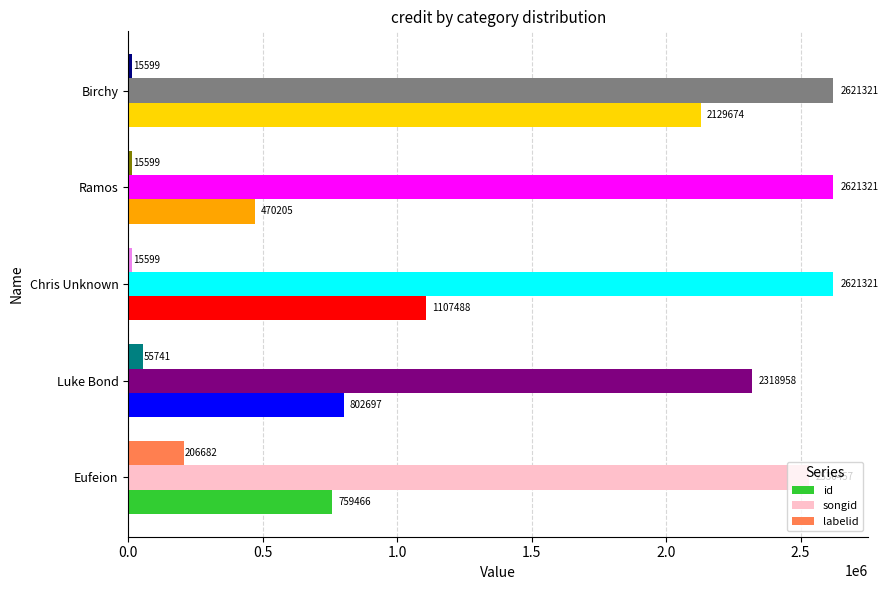

What is the sum of all labelid values?

309220